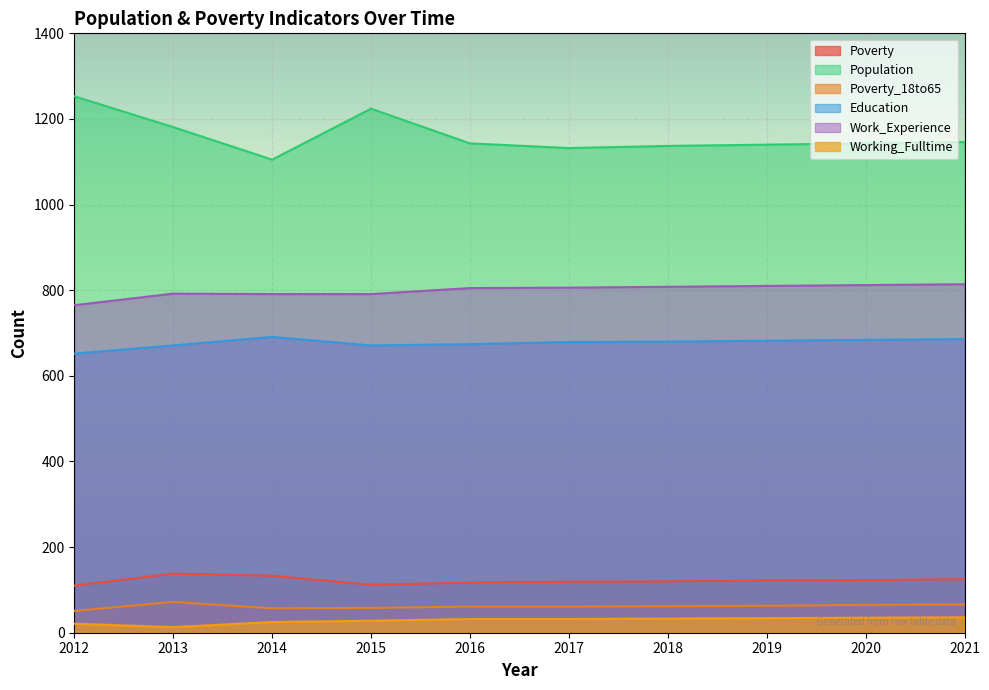

What are all the series names shown in the legend?

Poverty, Population, Poverty_18to65, Education, Work_Experience, Working_Fulltime